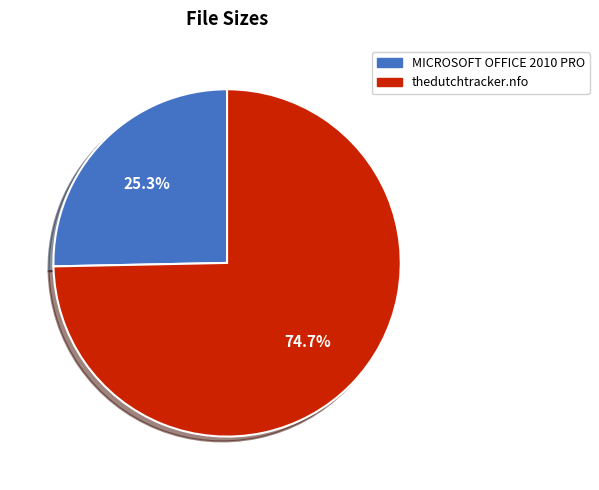

Rank the categories by value from lowest to highest.

MICROSOFT OFFICE 2010 PRO, thedutchtracker.nfo